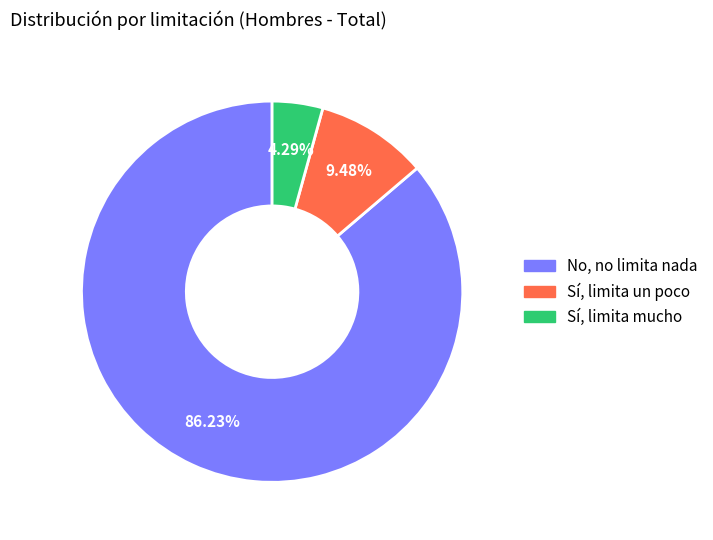

What percentage is NOT represented by Sí, limita un poco?

90.5%